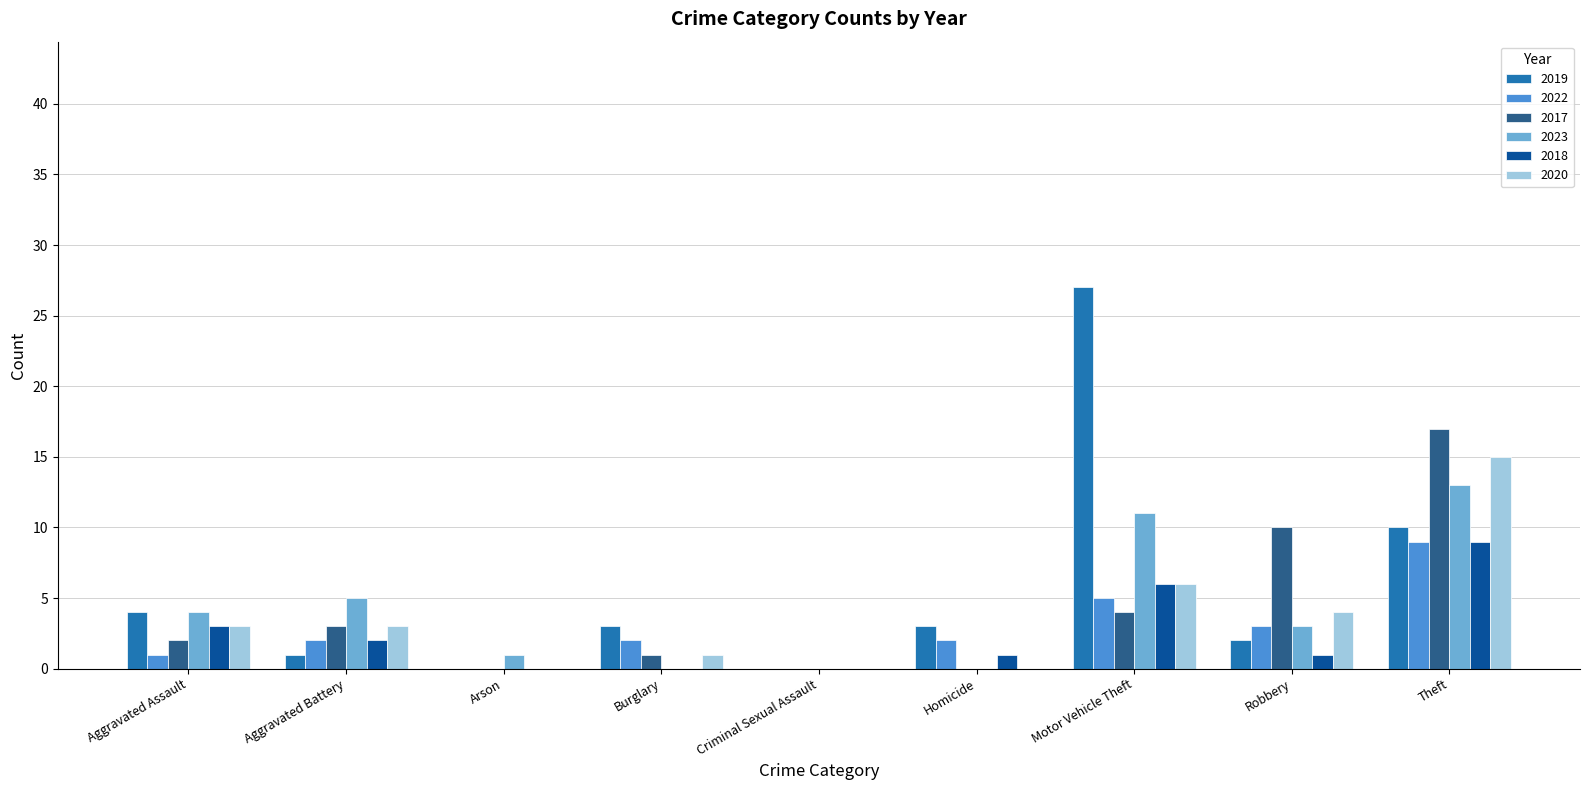

What are all the series names shown in the legend?

2019, 2022, 2017, 2023, 2018, 2020